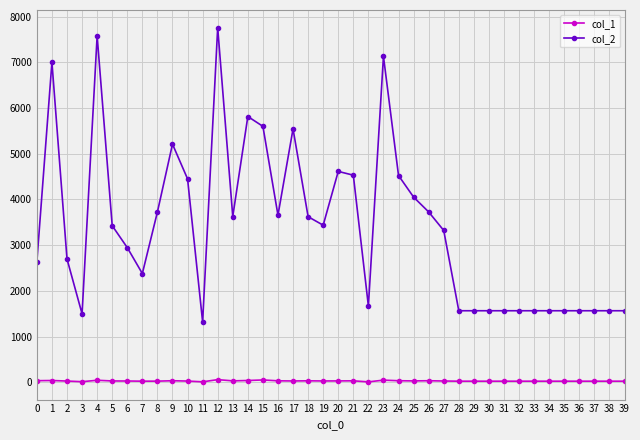

True or false: col_2 and col_1 intersect in this chart.

False